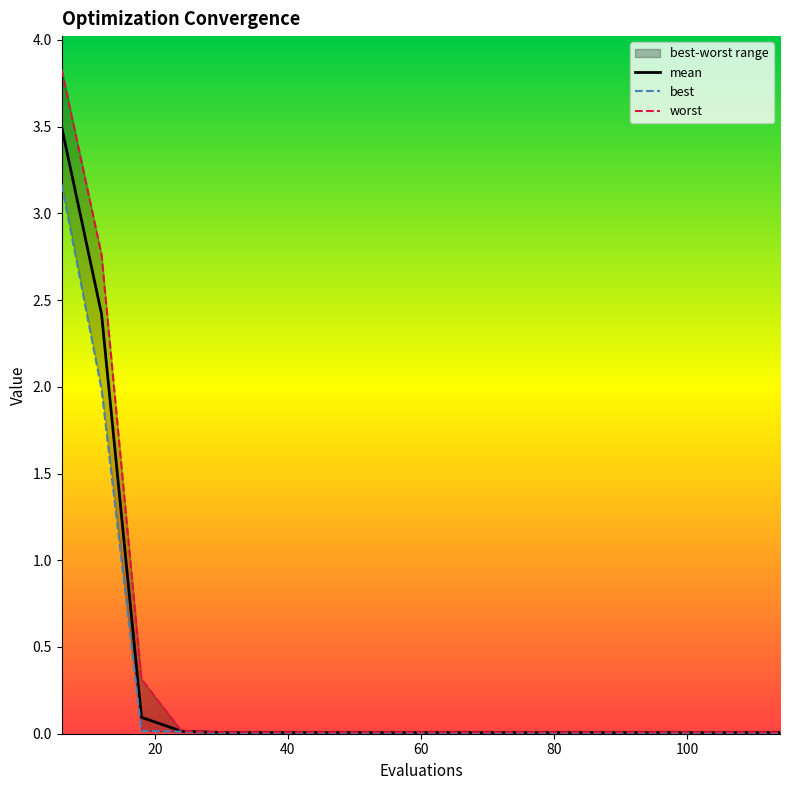

Rank the series at 60 from lowest to highest value.

best, mean, worst